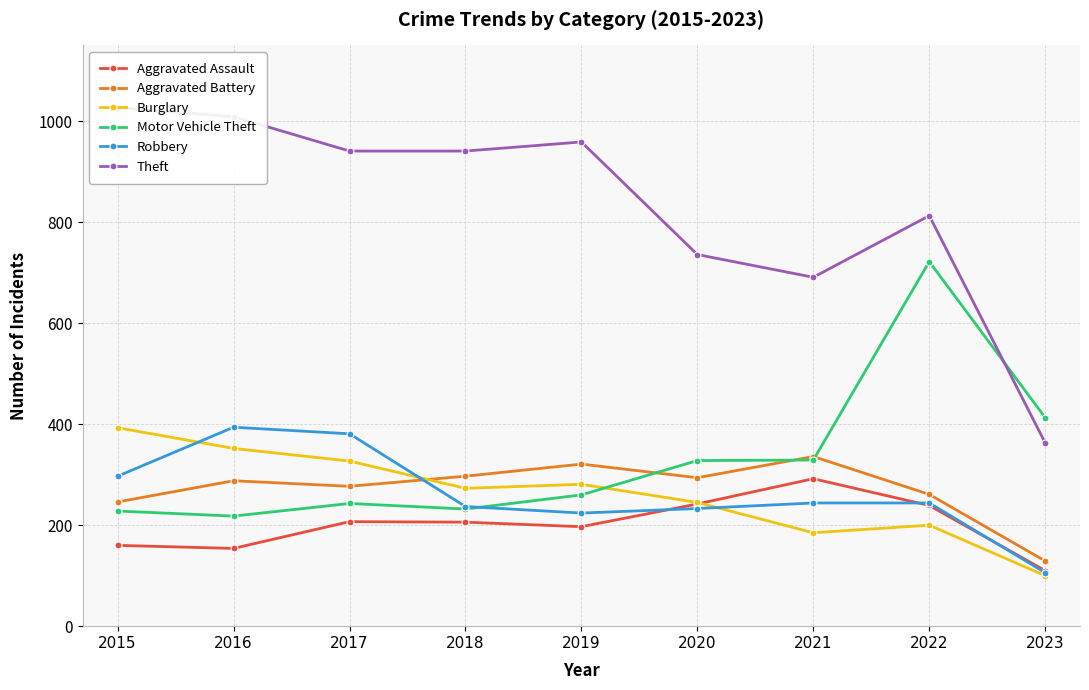

At which category is the sum across all series the highest?

2022